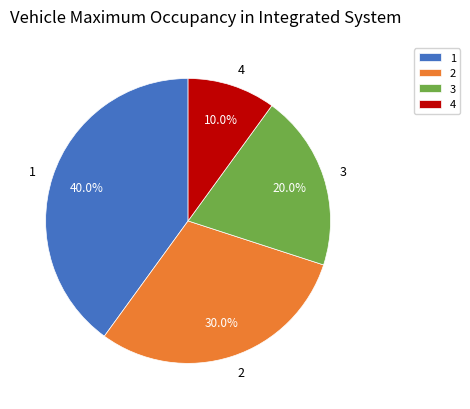

To the nearest percent, what percentage of the pie is 3?

20%